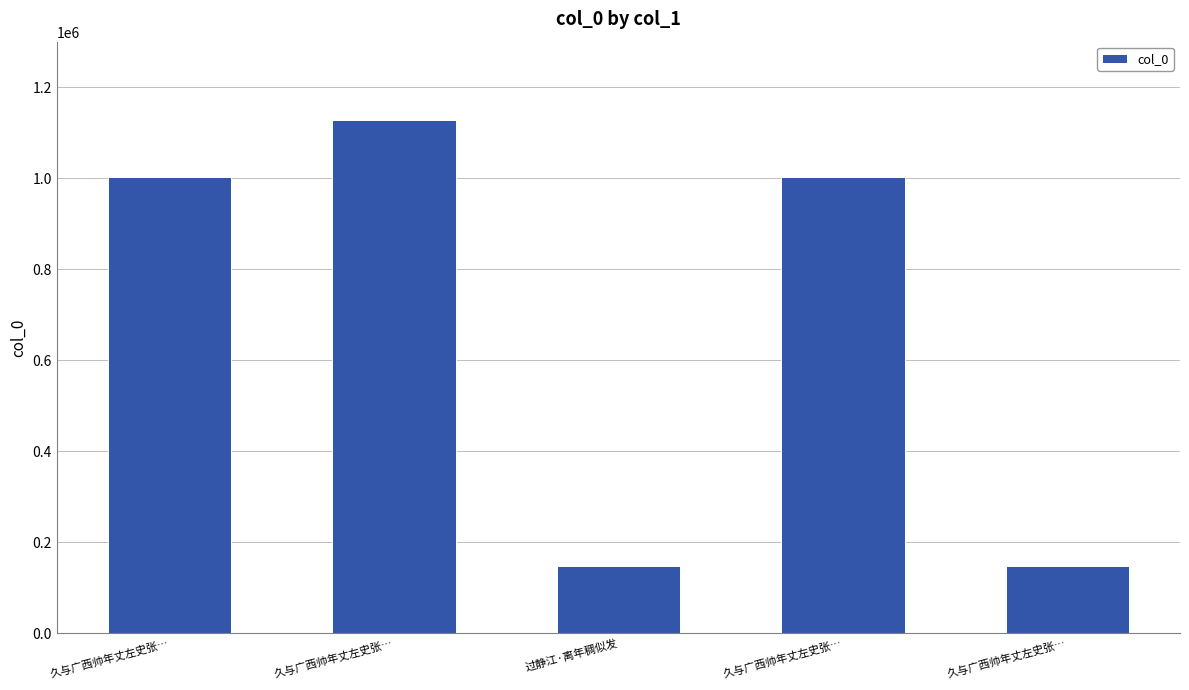

The value at 过静江·离年稠似发 is 148379. True or false?

True